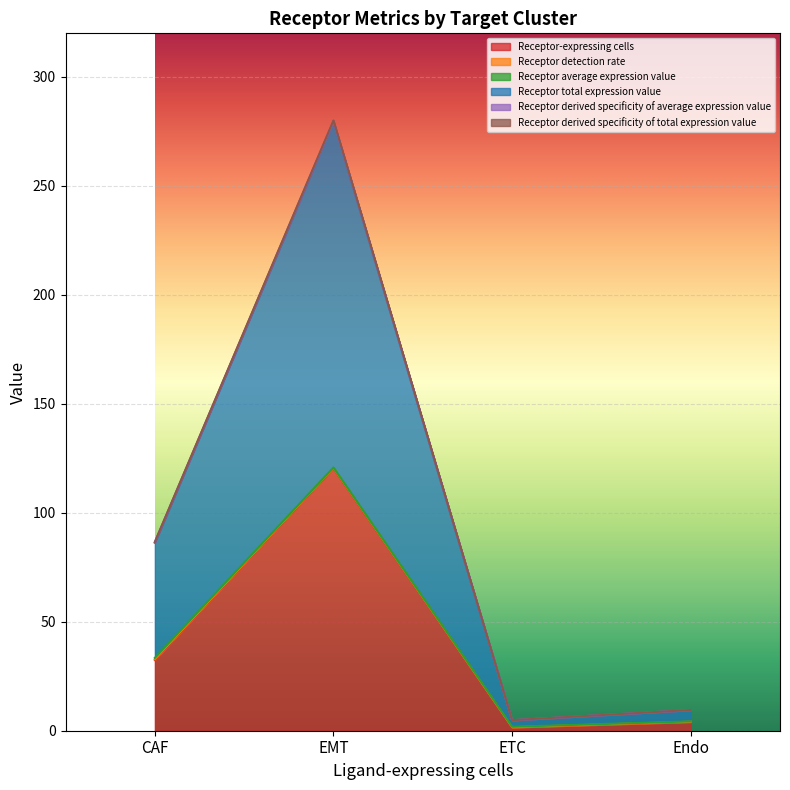

What is the value of the Receptor-expressing cells point at the 1st from the left?

32.5